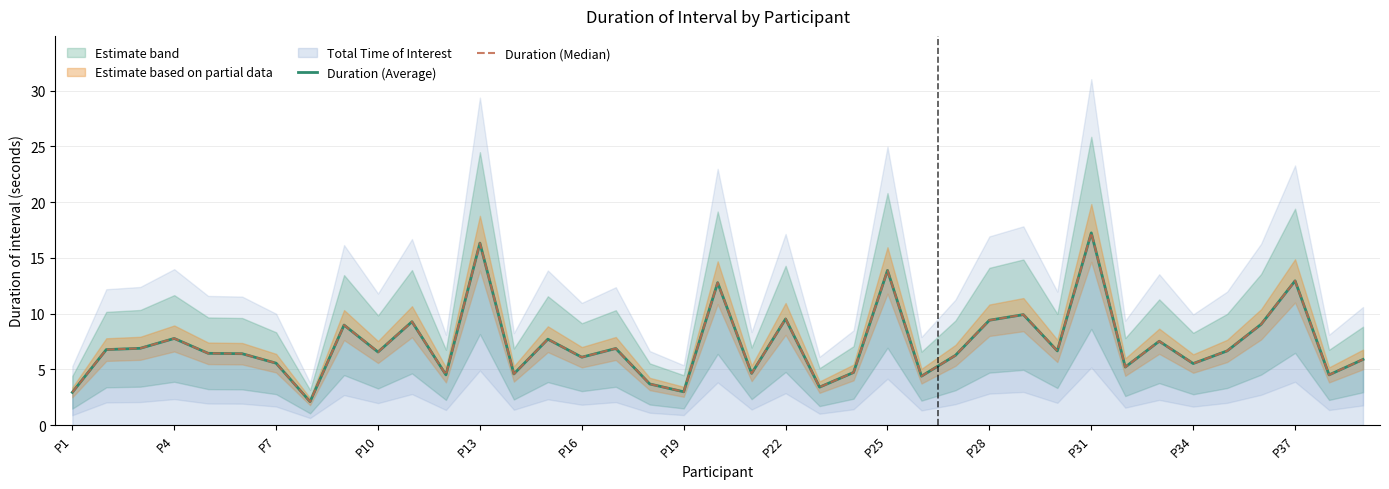

How many values in the Duration (Average) series are below 6?

15